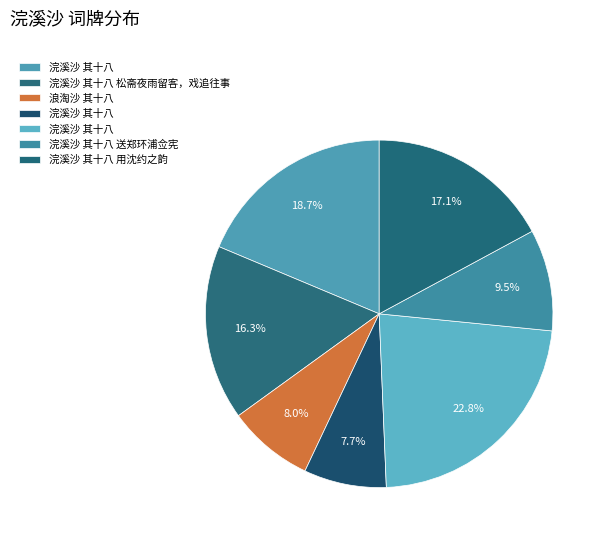

Which slice is the smallest?

浣溪沙 其十八